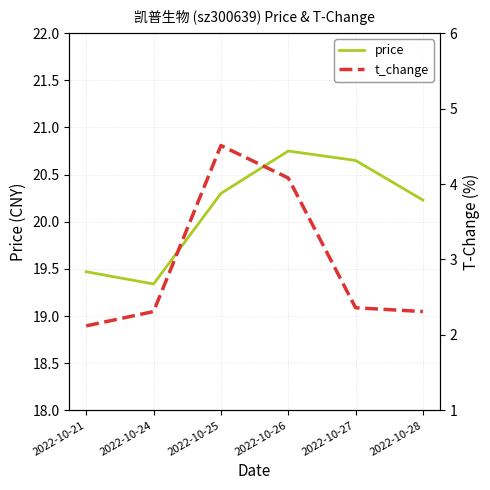

True or false: t_change has a value of 2.1 at 2022-10-21.

True